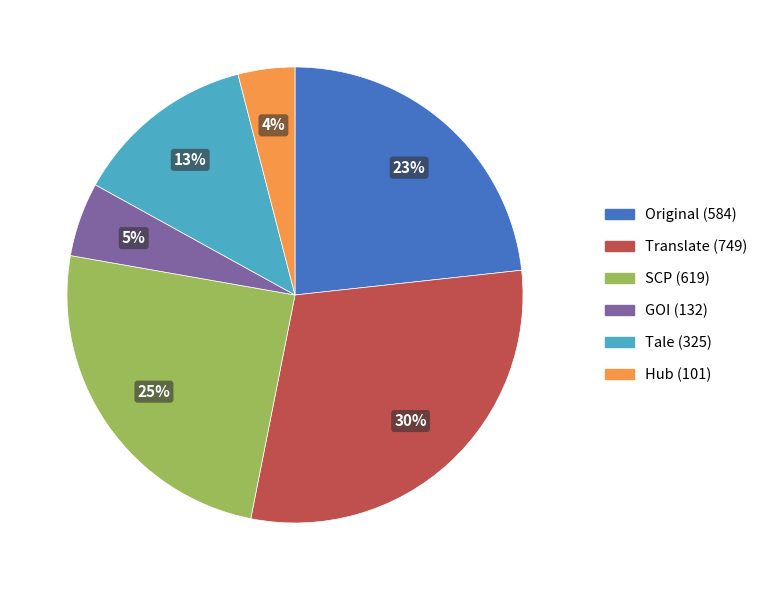

Is it true that Tale is 4% of the pie?

False